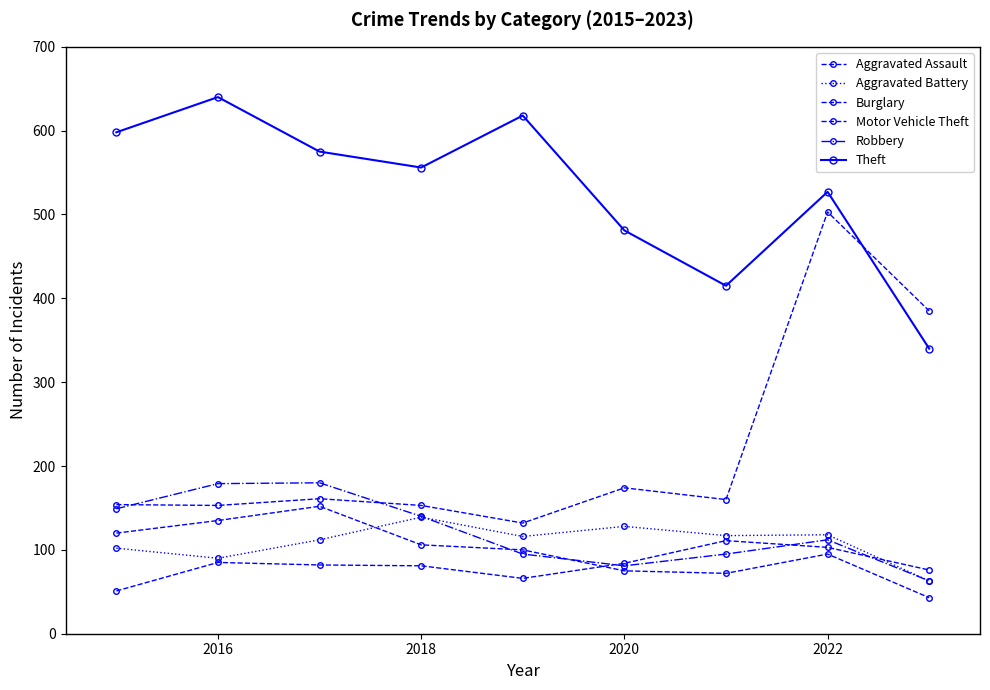

True or false: Aggravated Assault and Motor Vehicle Theft cross at least once.

False